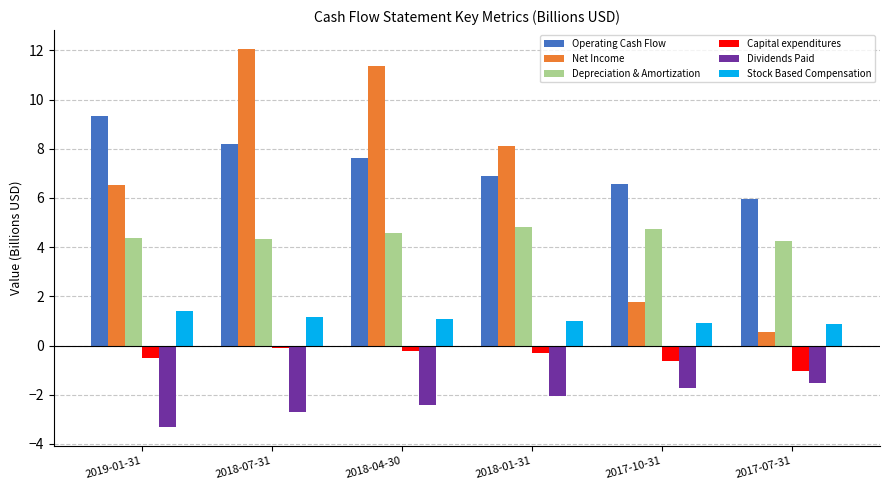

What is the minimum value shown in the chart?

-3.3